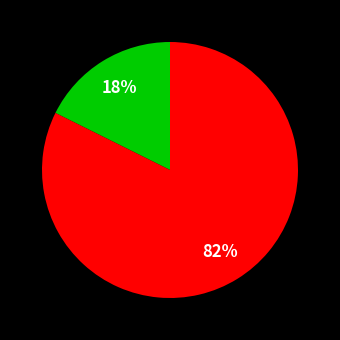

To the nearest percent, what is the average slice percentage?

50%